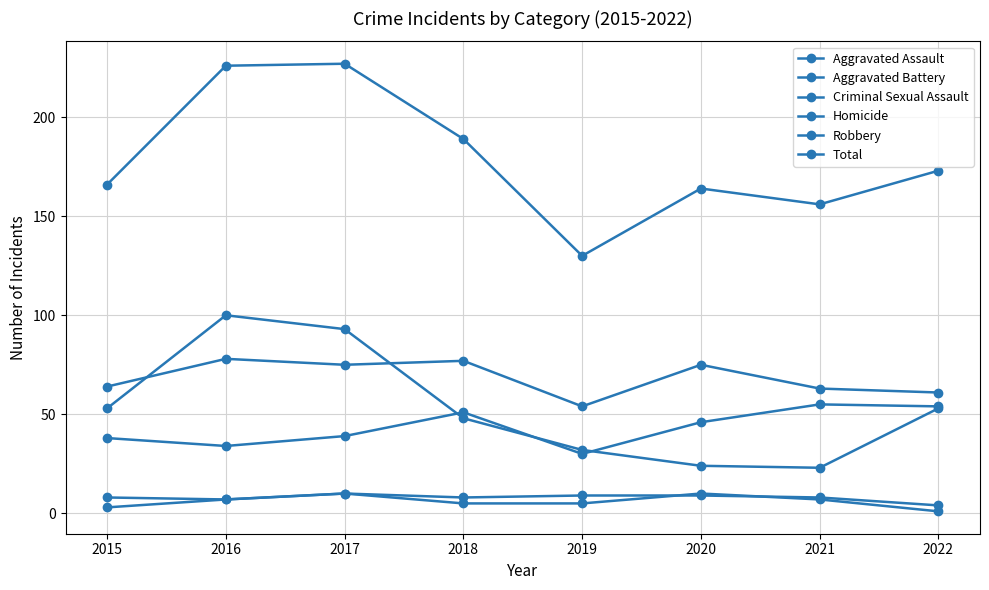

In Aggravated Battery, how many points are higher than both neighbors (excluding endpoints)?

3